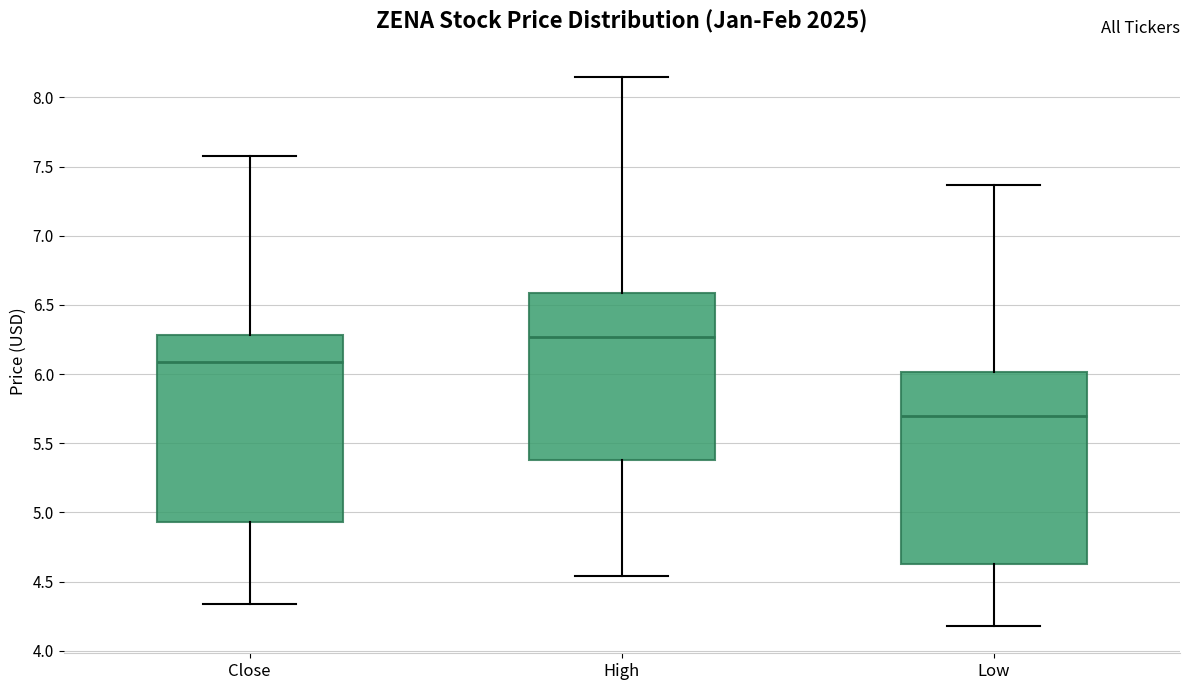

Reading left to right, transcribe this box plot: for each box, give where its median line is, the range the box spans, and where its two whiskers end, as read against the y-axis. The values are not printed on the chart, so give them approximately, as read against the axis.

Close: median 6.10, box 4.95 to 6.30, whiskers 4.35 to 7.60
High: median 6.25, box 5.40 to 6.60, whiskers 4.55 to 8.15
Low: median 5.70, box 4.65 to 6.00, whiskers 4.20 to 7.35